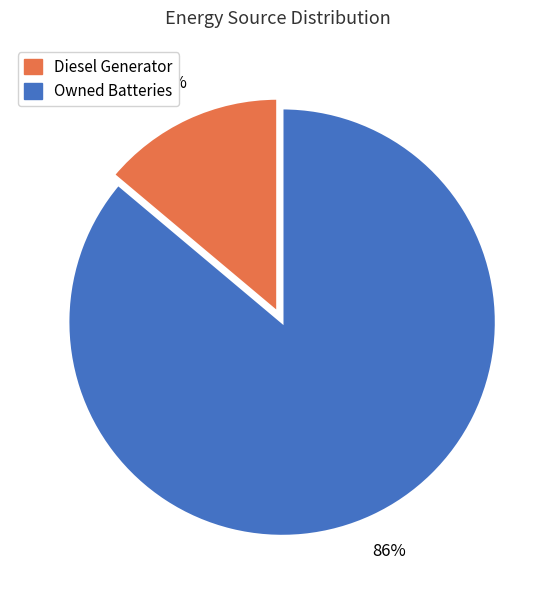

Count the number of slices in the pie.

2